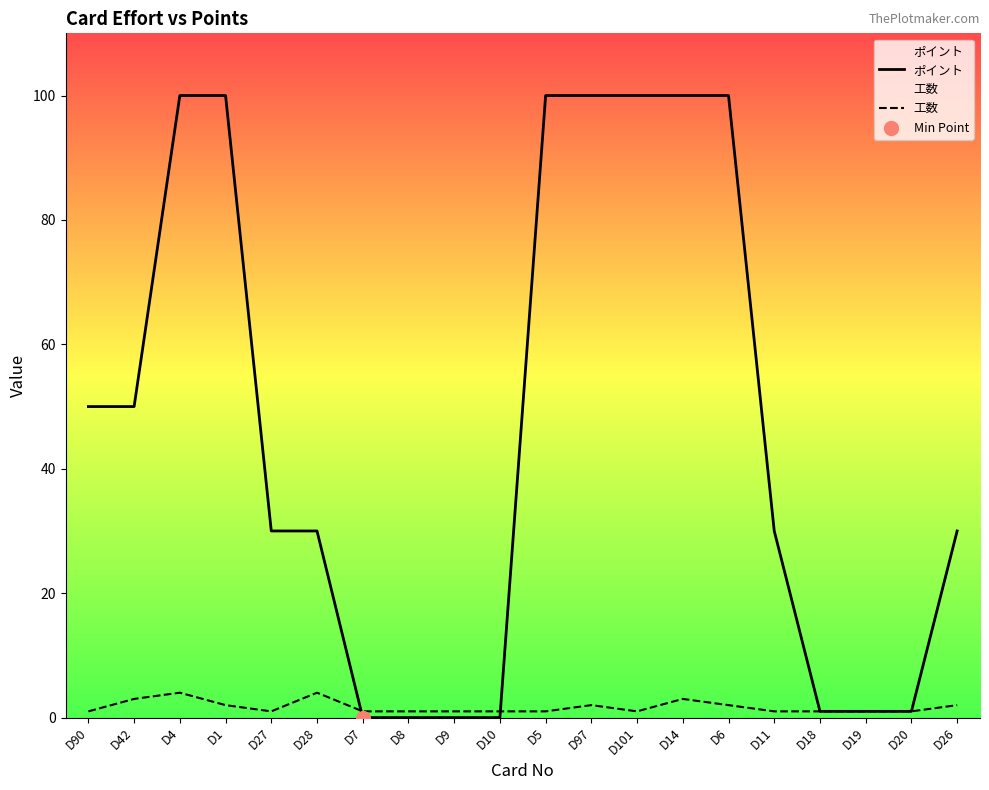

Which series has the largest total across all categories?

ポイント